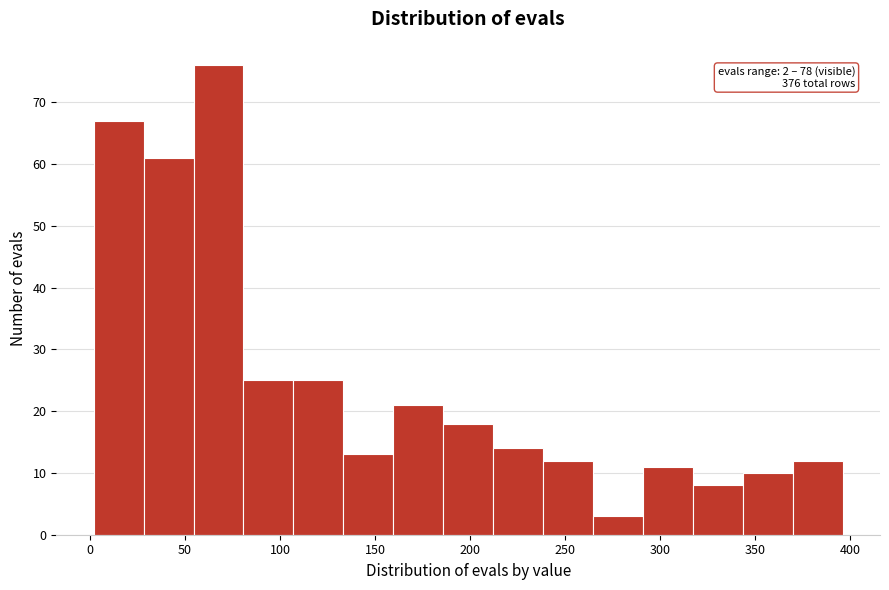

Over which range of the x-axis is the bar tallest?

55 to 80